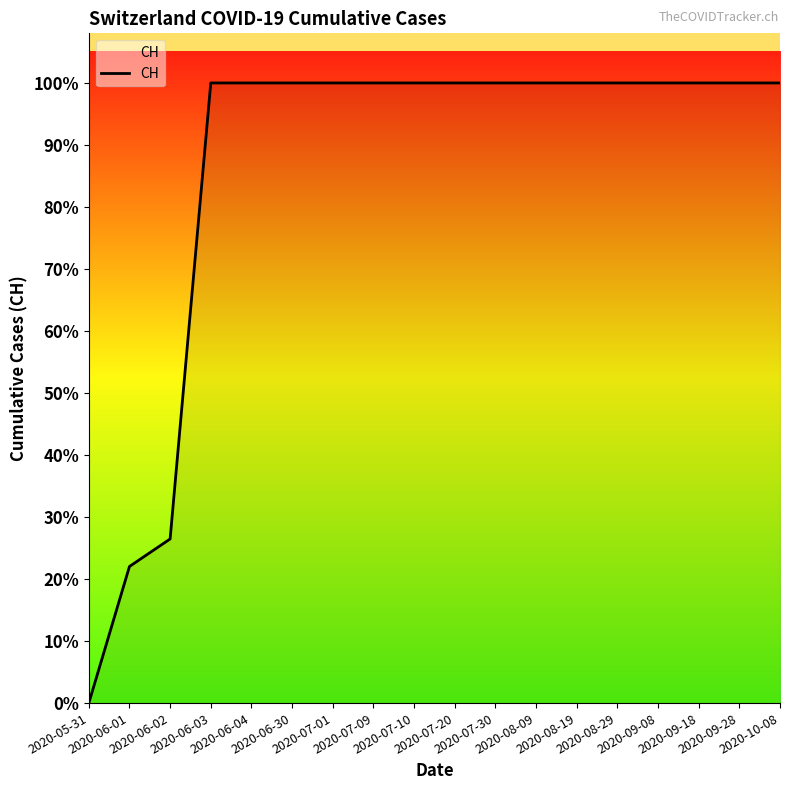

Does the chart display data point markers on the line(s)?

No